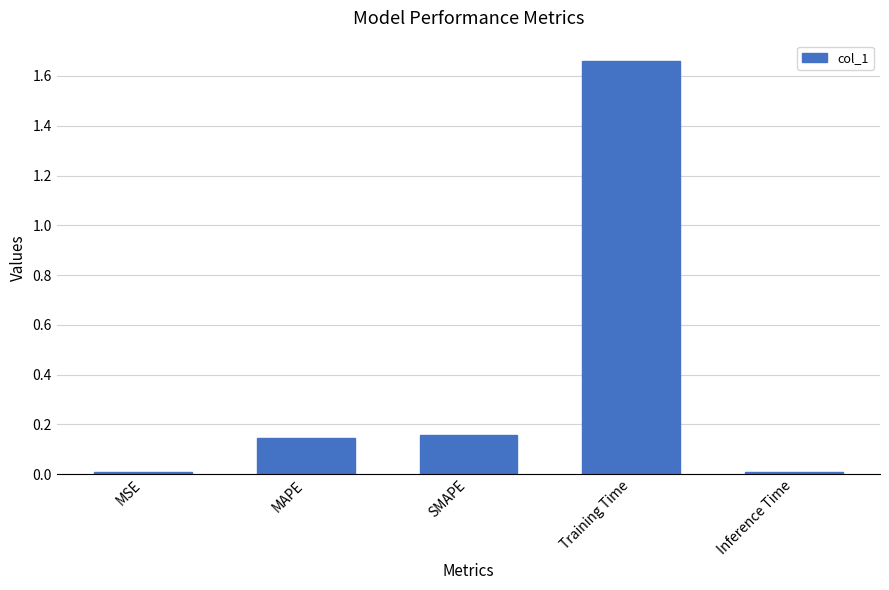

Between Training Time and SMAPE, which is larger?

Training Time